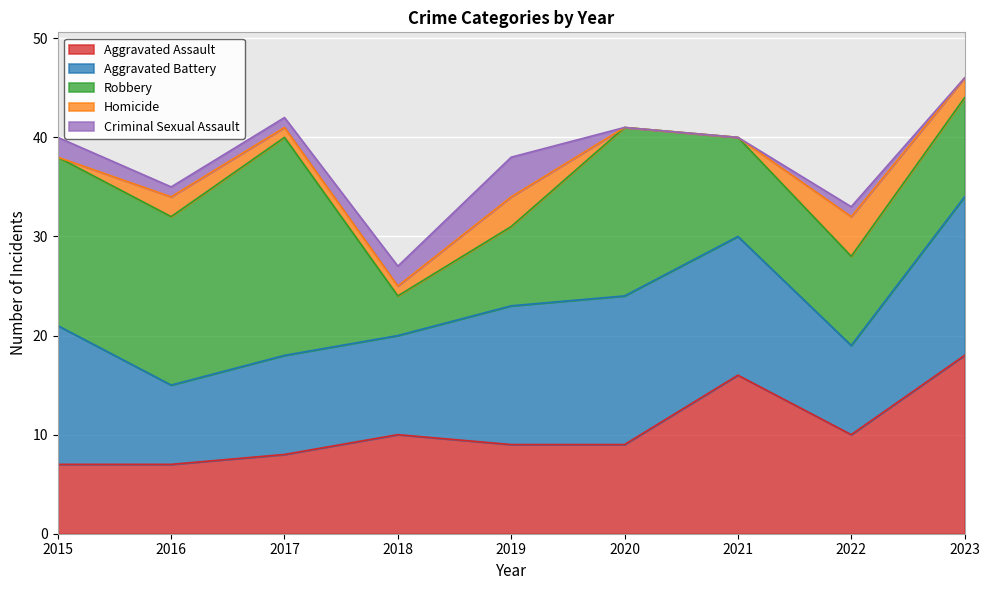

What is the value of the Criminal Sexual Assault point at the 4th from the left?

2